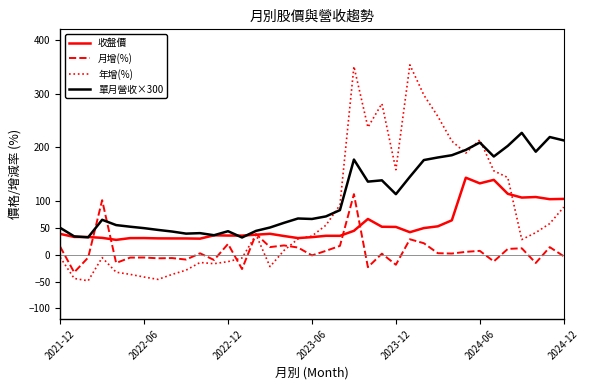

Which series has the largest total across all categories?

單月營收×300